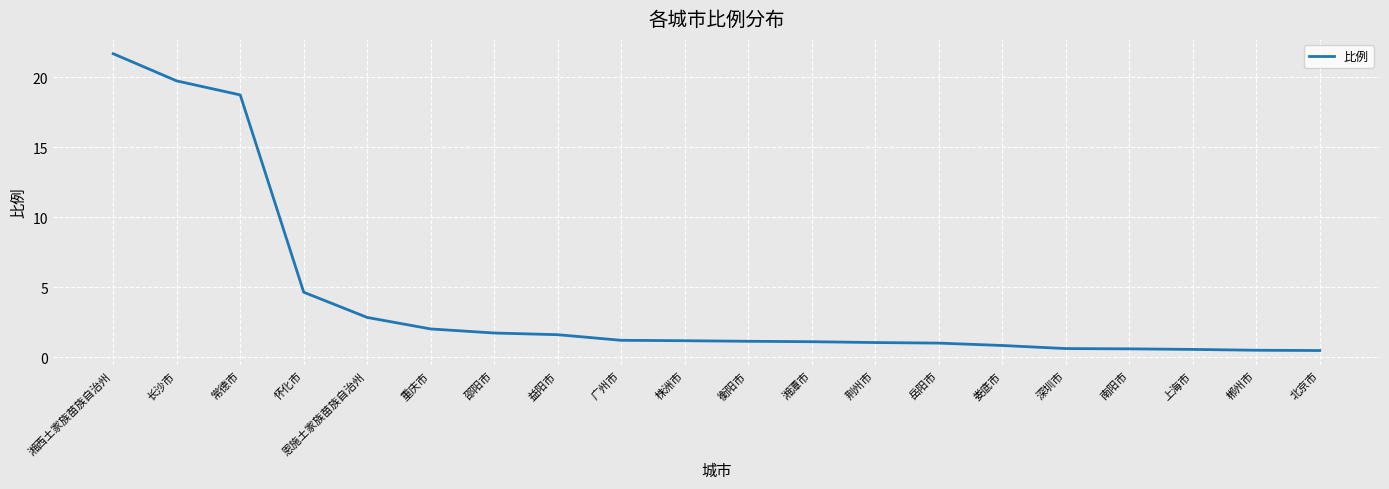

What is the ratio of the value at 湘潭市 to the value at 广州市?

0.9